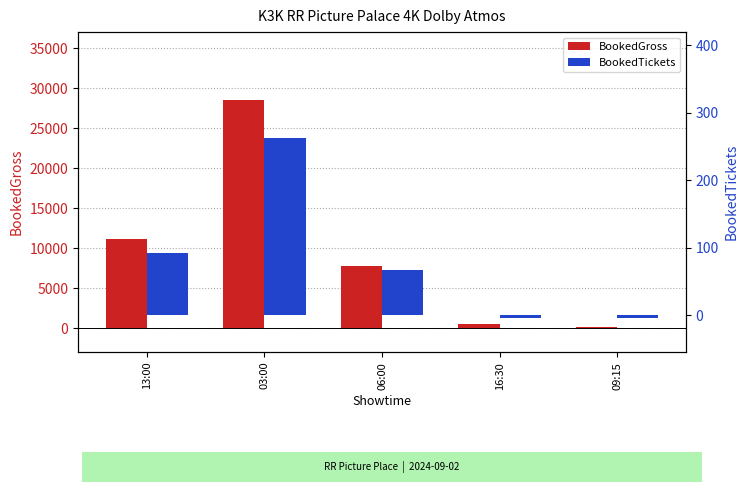

Are the bars horizontal?

No